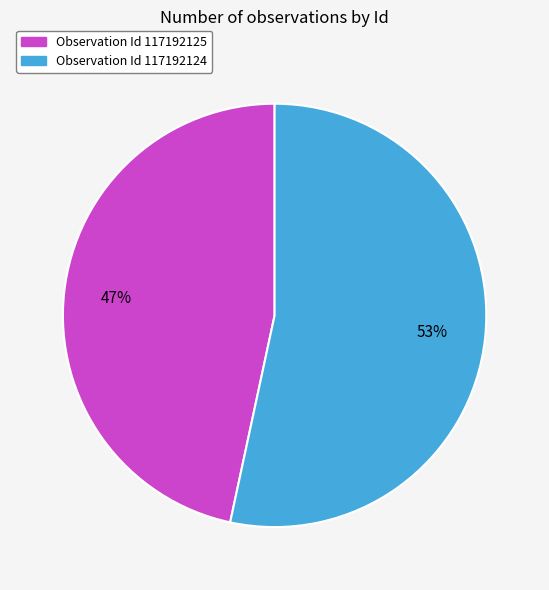

What is the ratio of the value at Observation Id 117192125 to the value at Observation Id 117192124?

0.9